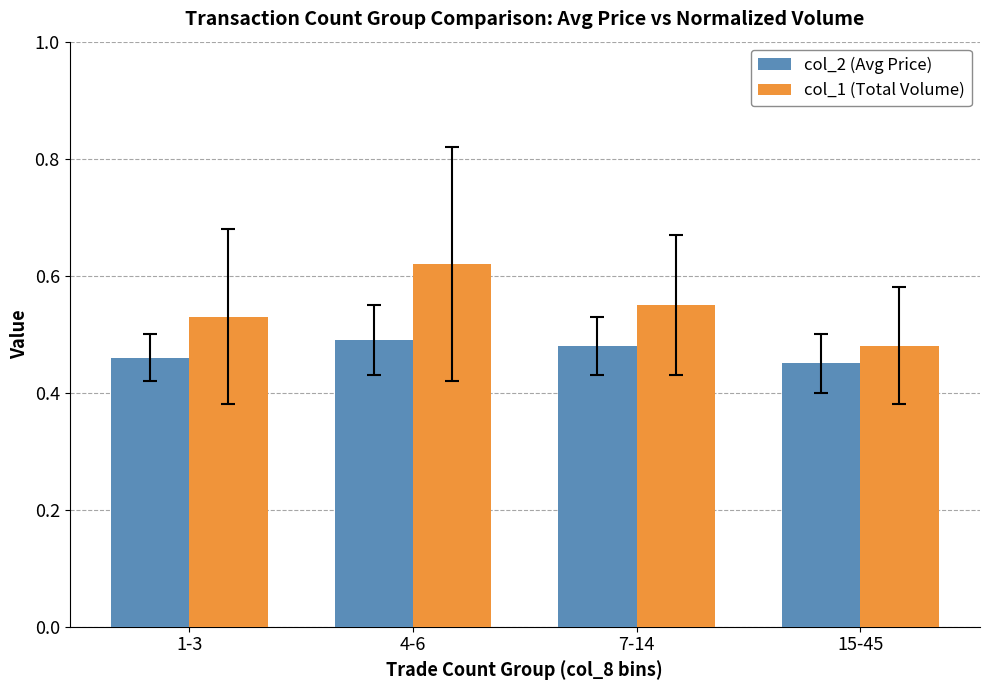

Which category has the highest value across all series?

4-6